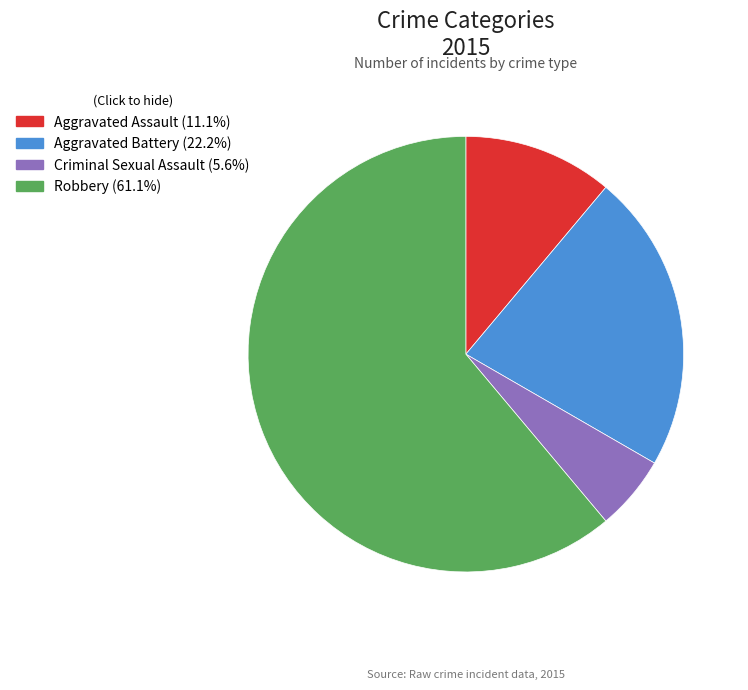

Do Robbery (61.1%) and Aggravated Assault (11.1%) together represent more than half of the pie?

Yes